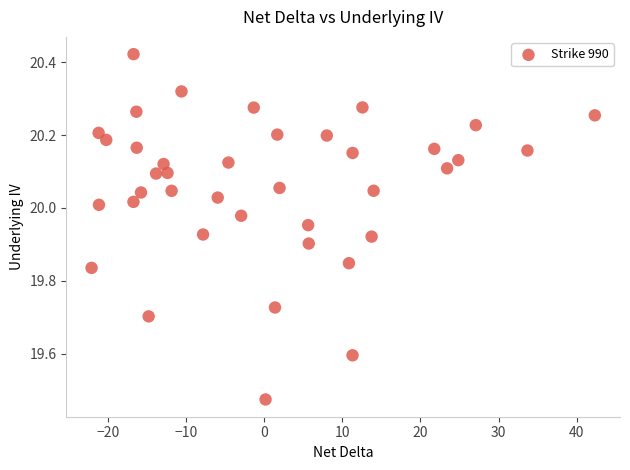

What is the range of Y values (max minus min)?

0.9